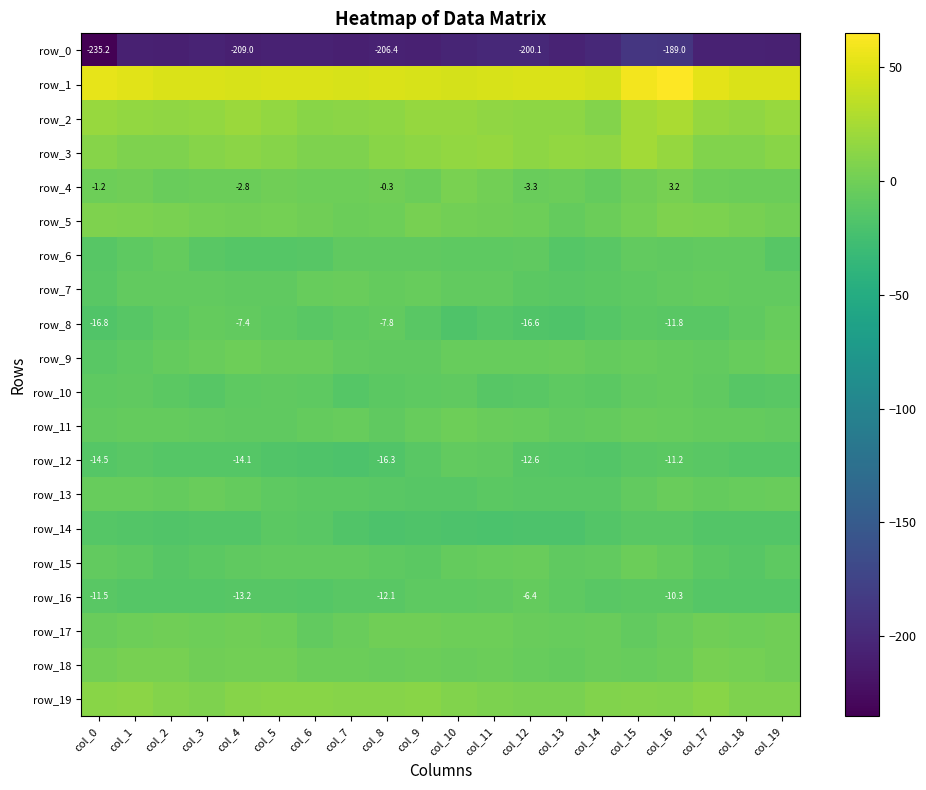

The value of row_5 at col_11 is 0.2. True or false?

True